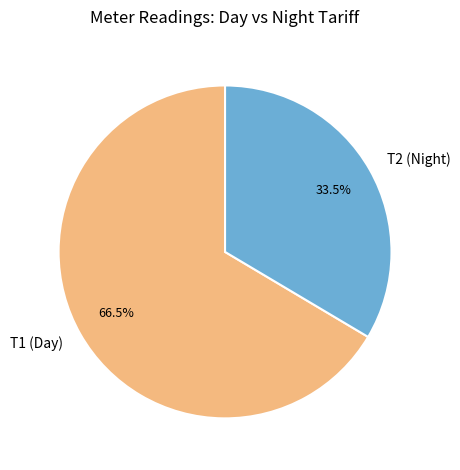

Rank the categories by value from highest to lowest.

Т1 (Day), Т2 (Night)